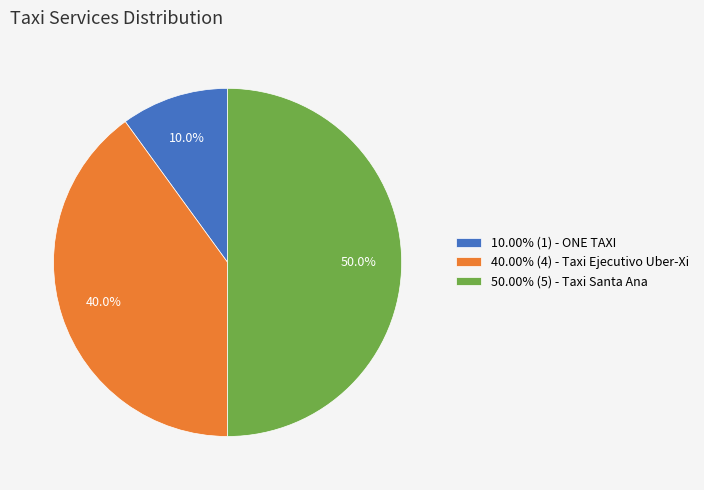

Is 40.00% (4) - Taxi Ejecutivo Uber-Xi the majority of the pie?

No